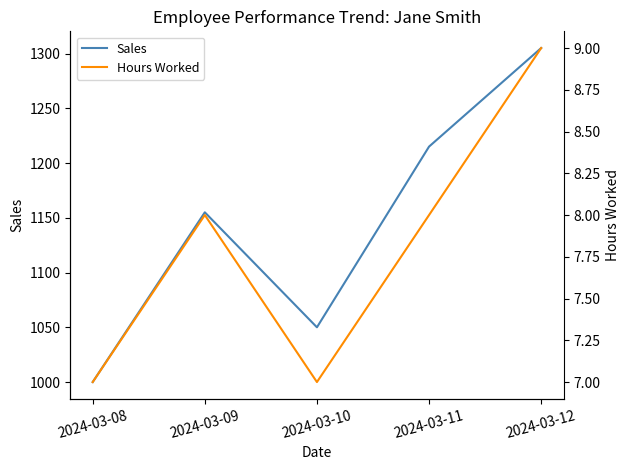

The Sales series shows 1000 at 2024-03-08. True or false?

True